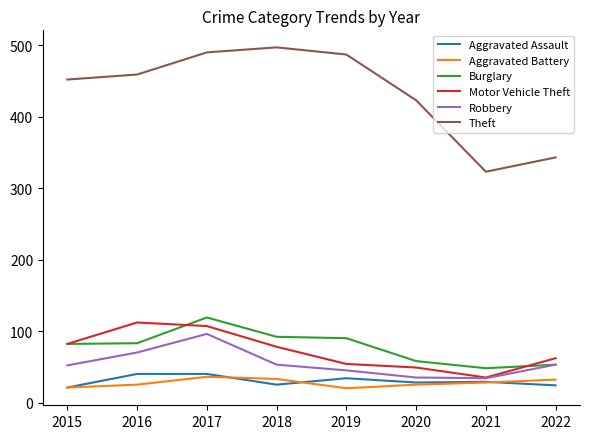

What is the highest value of the Burglary series?

119